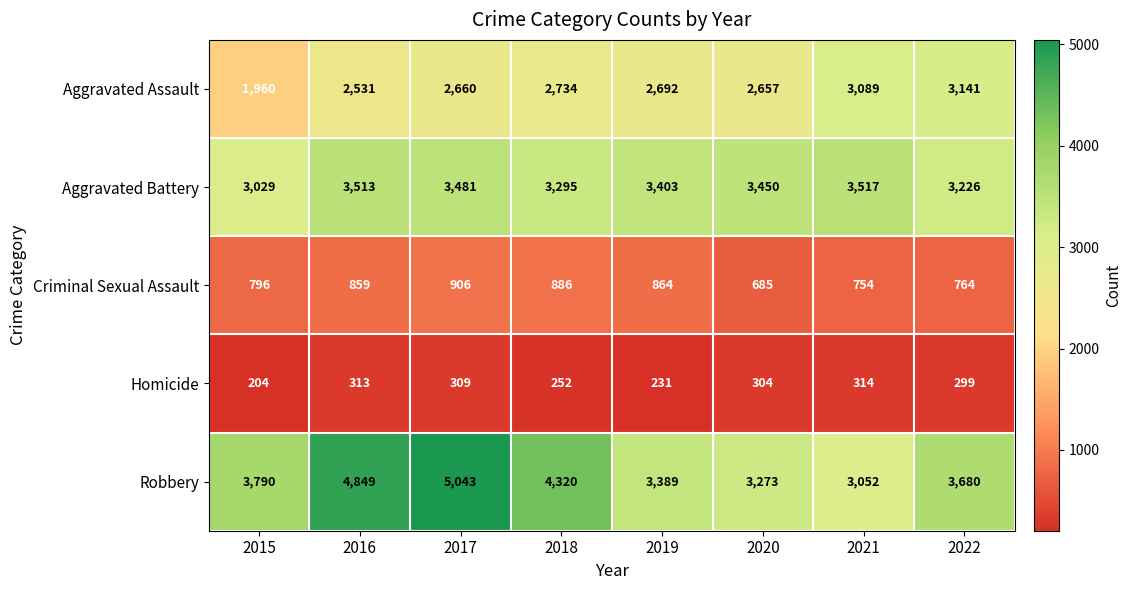

Which series has the largest range (max minus min)?

Robbery